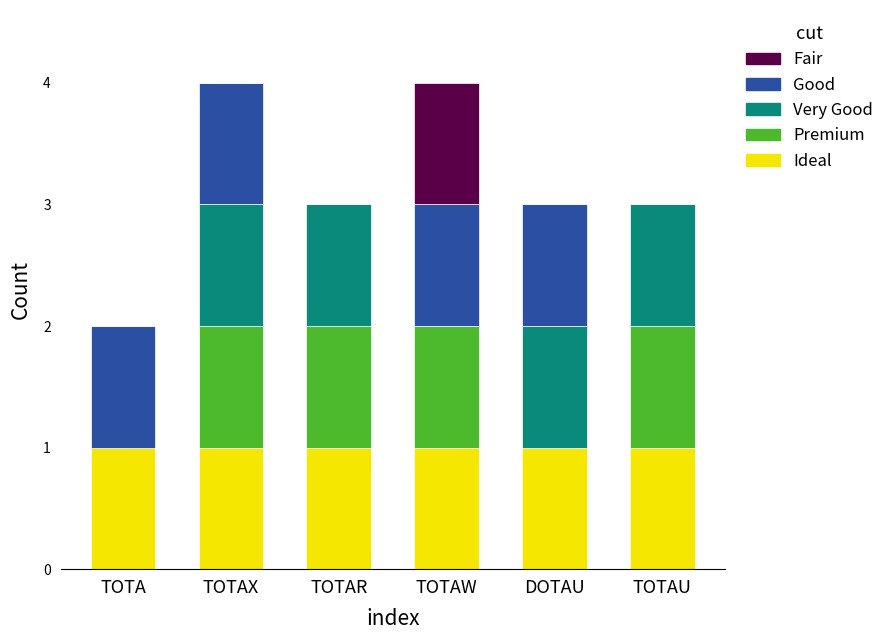

Does the chart contain stacked bars?

Yes